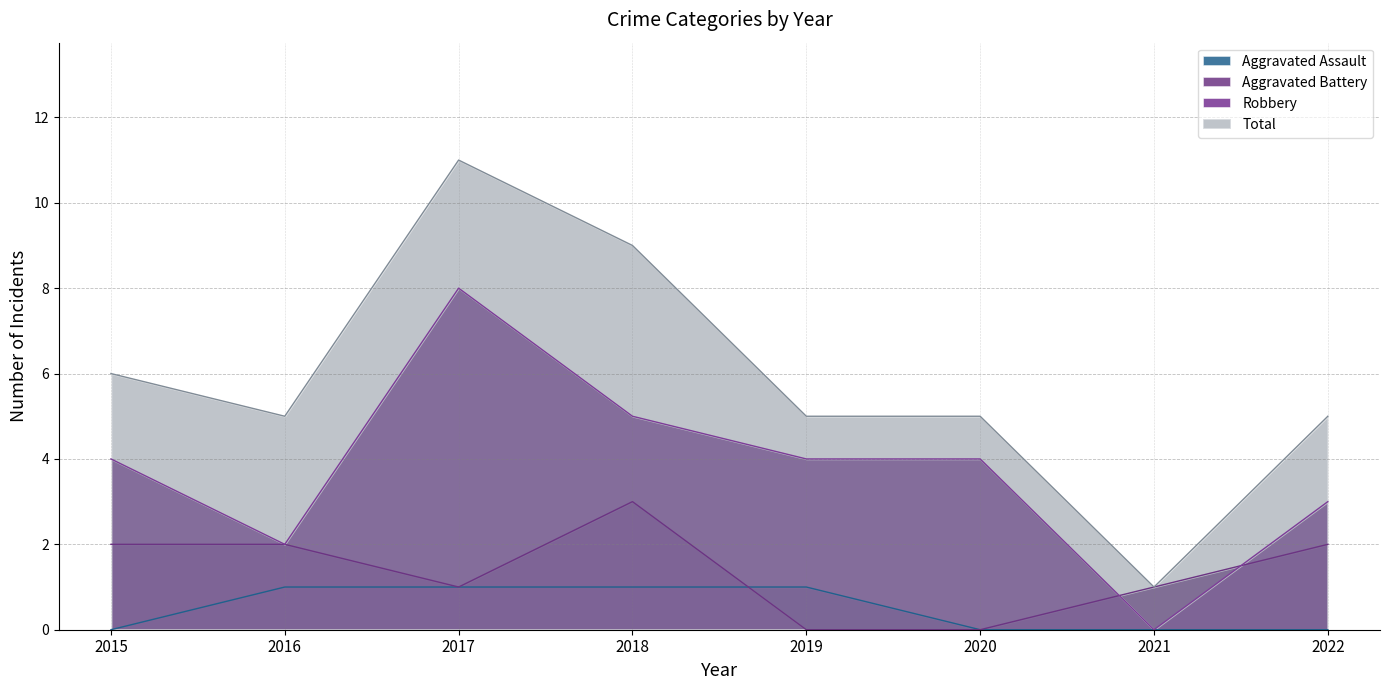

What is the difference between the second highest and second lowest values in the Total series?

4